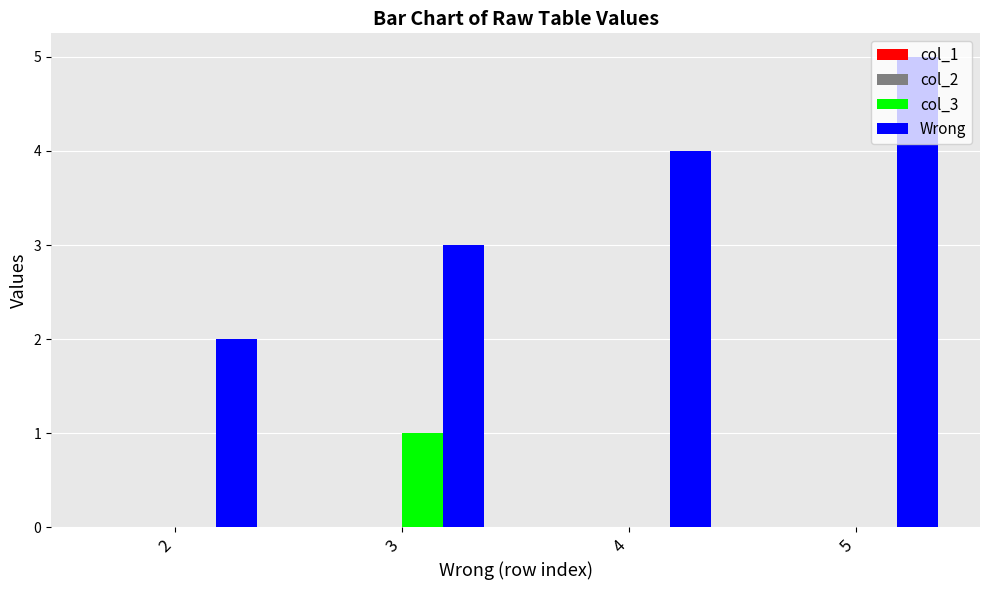

How many groups of bars are there?

4